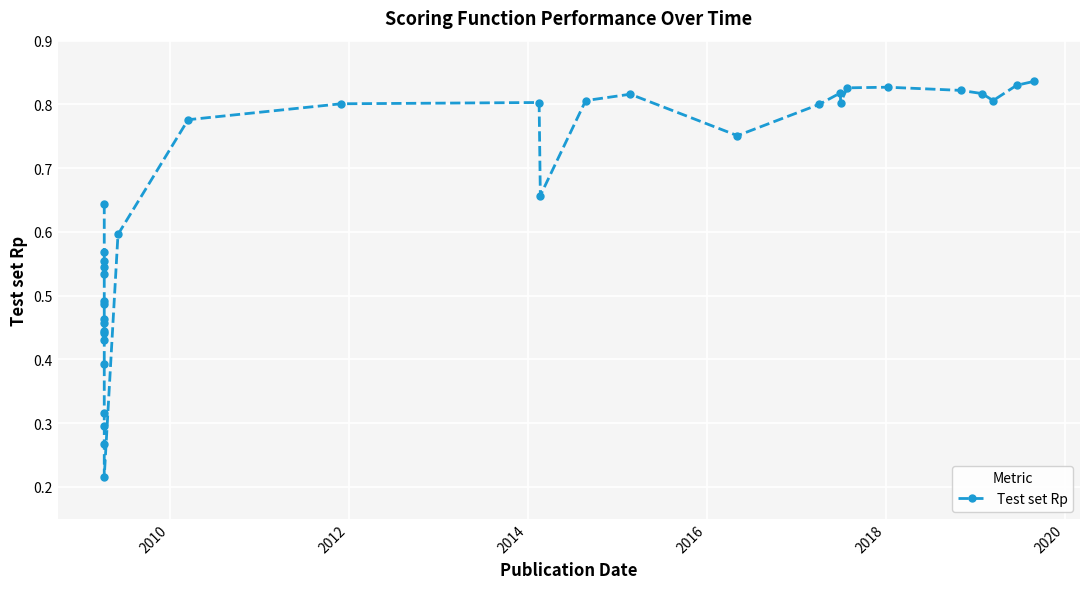

What is the sum of all values?

21.7